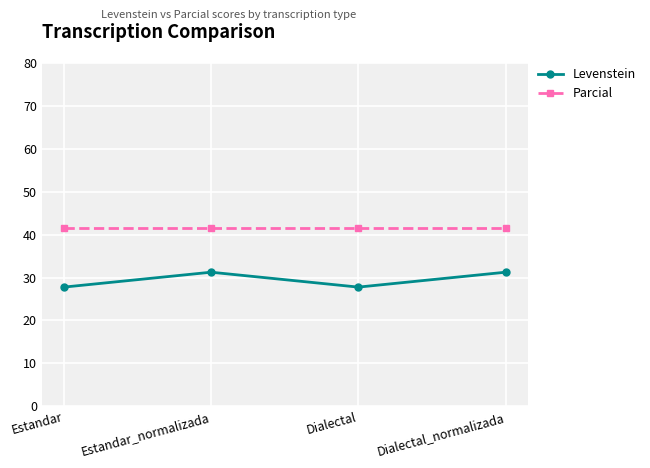

The value of Levenstein at Dialectal is 27.8. True or false?

True